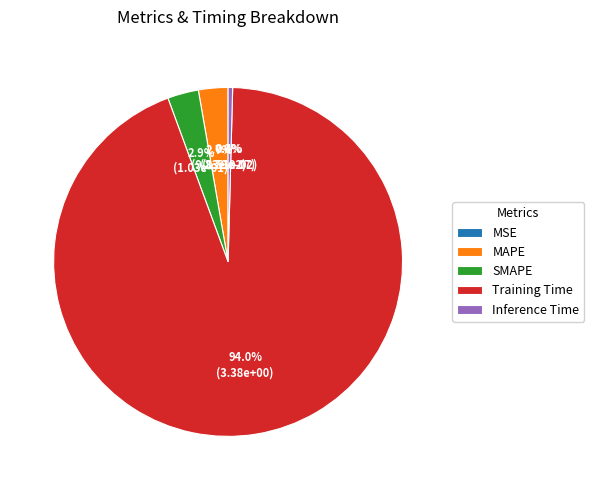

Which category accounts for the majority?

Training Time